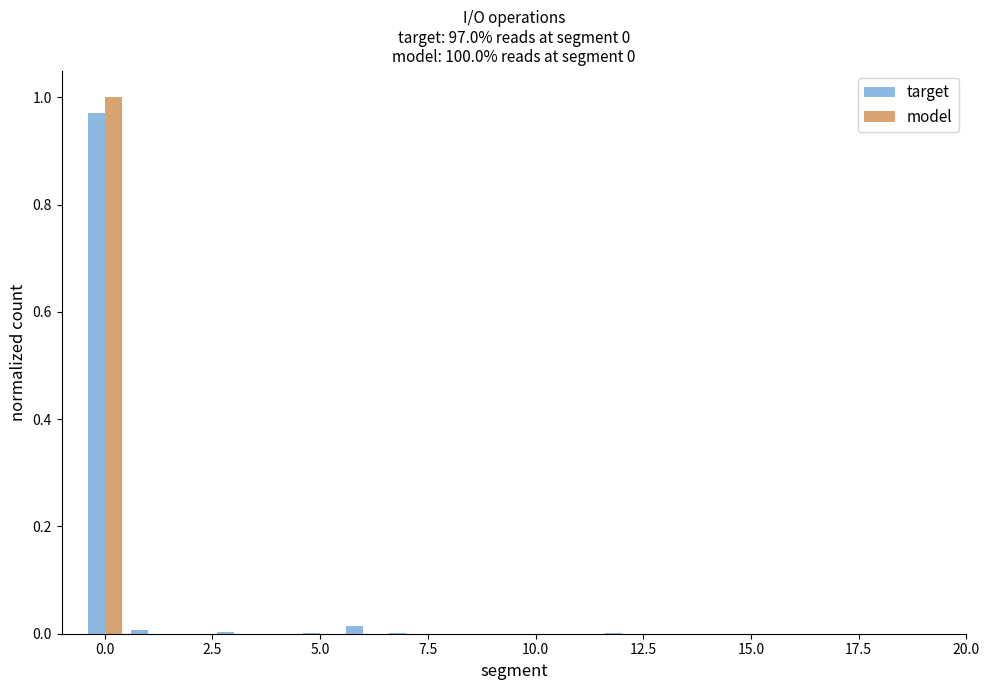

The target series shows 0.0 at 5.0. True or false?

True